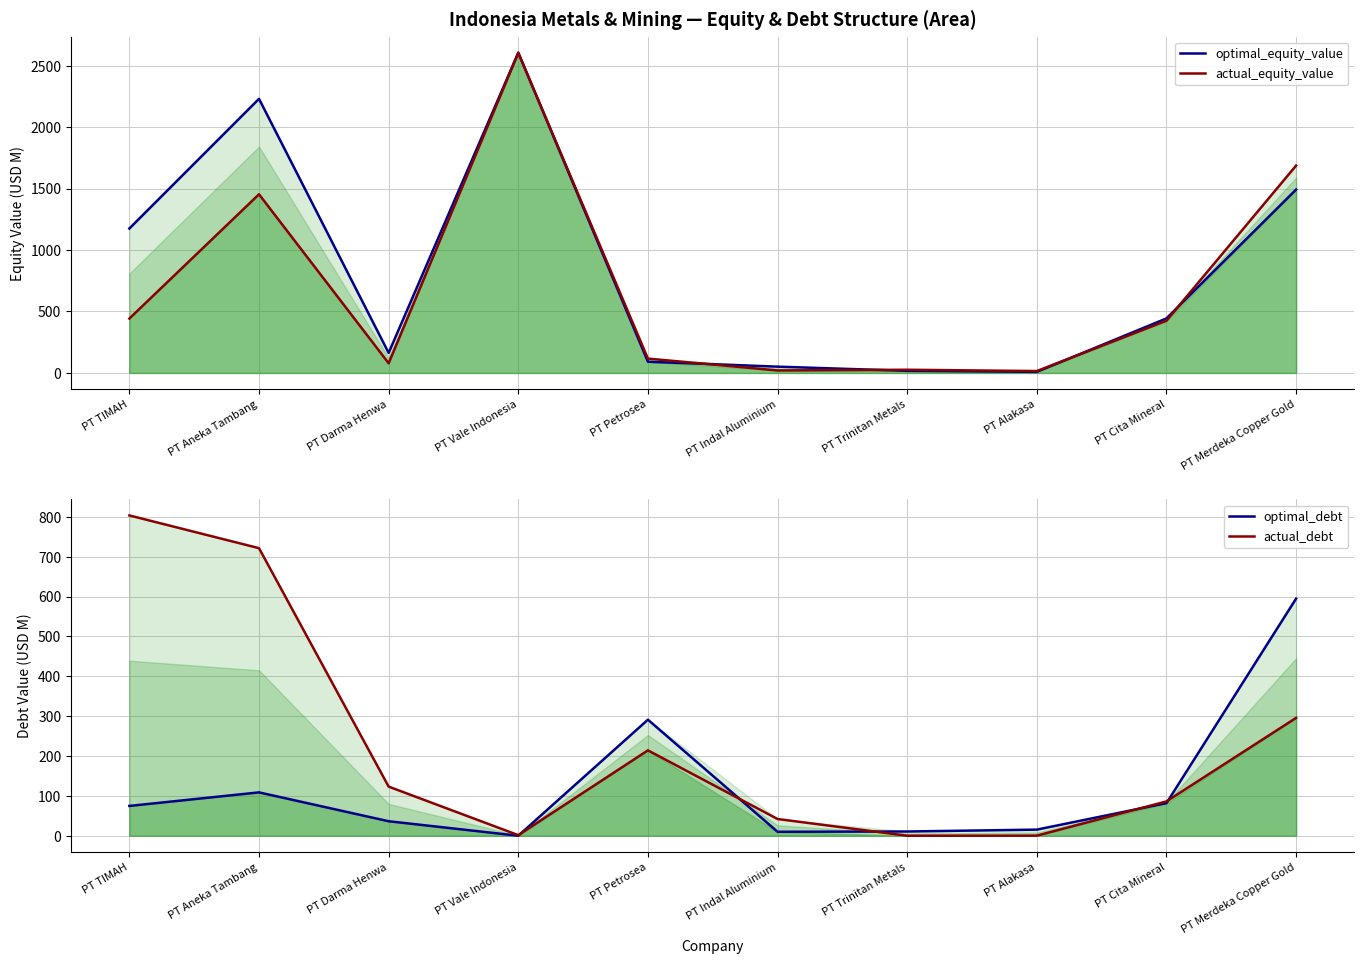

Is the value of actual_equity_value at PT Indal Aluminium greater than the value of optimal_equity_value at PT Cita Mineral?

No